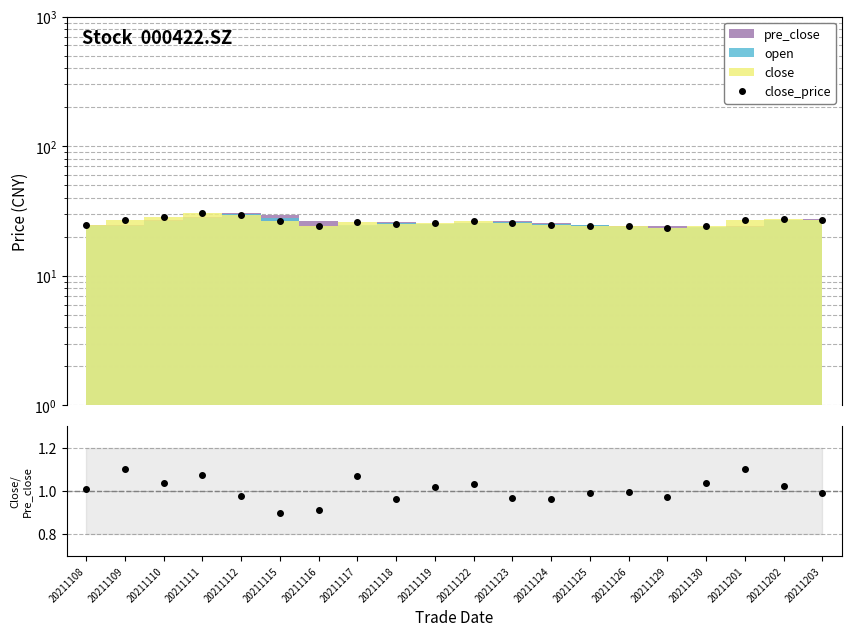

What is the average value of the close_price series?

26.1